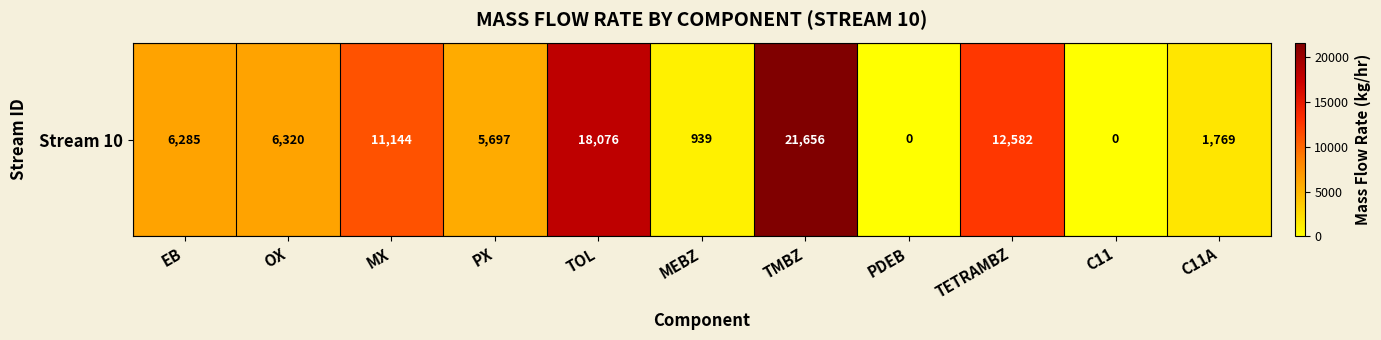

How many data points are above 6285?

6